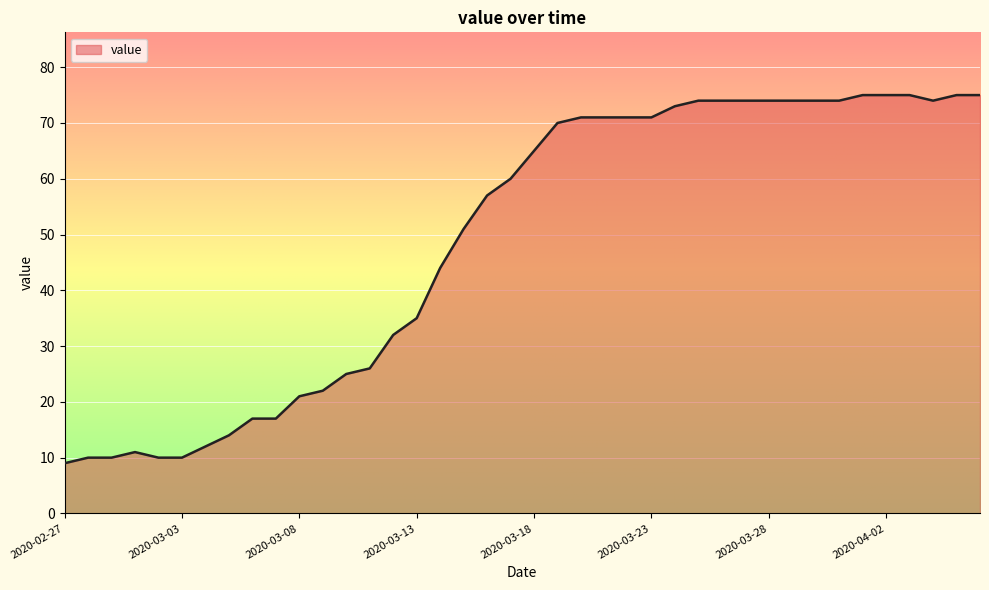

What is the minimum value shown in the chart?

9